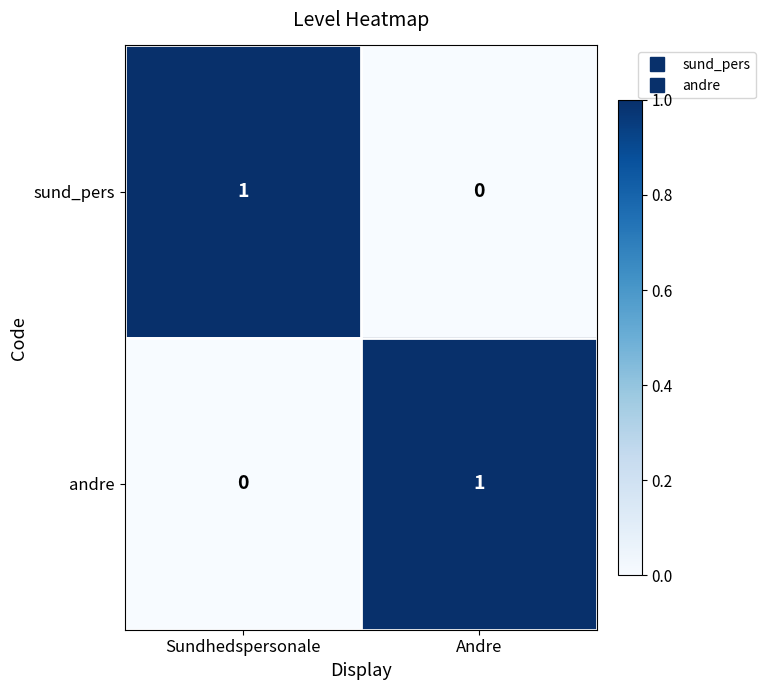

List the labels in order of andre value, smallest first.

Sundhedspersonale, Andre